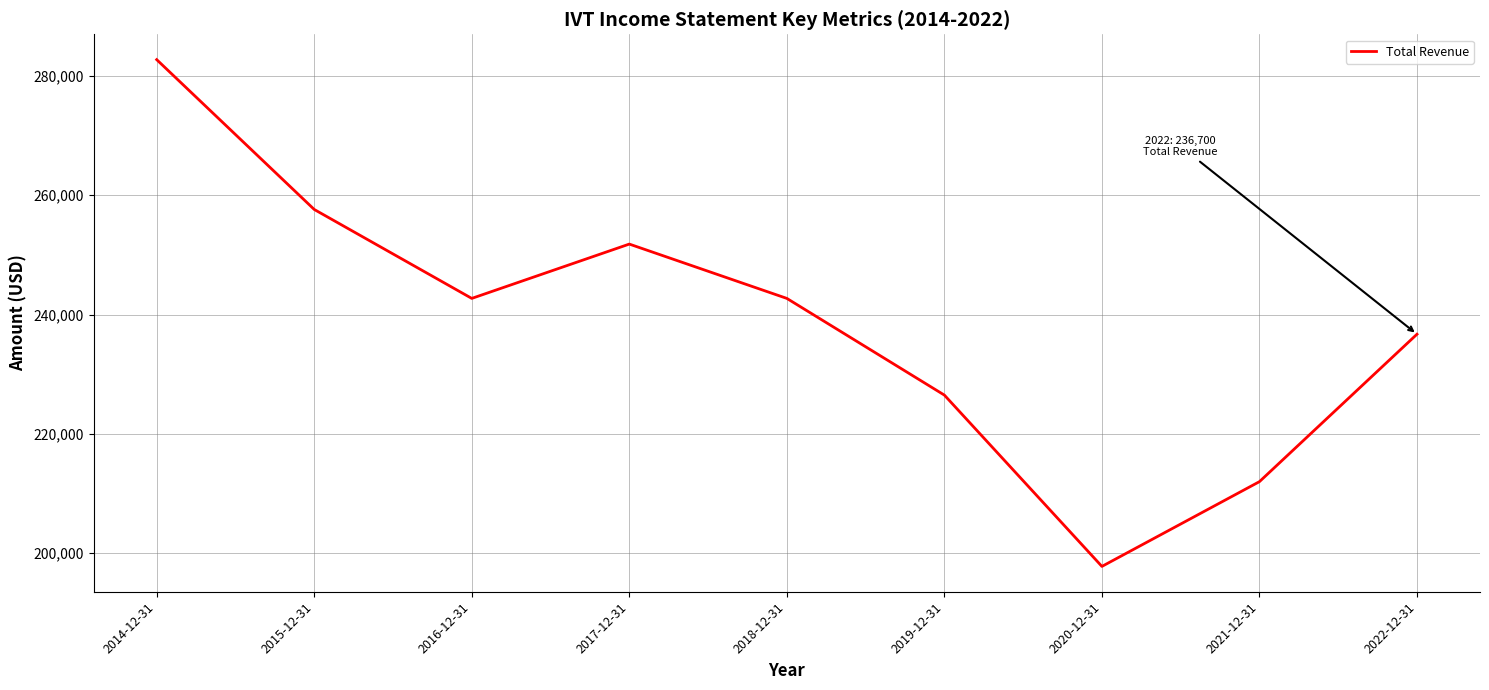

What value does the data have at 2015-12-31, to the nearest 10?

257600